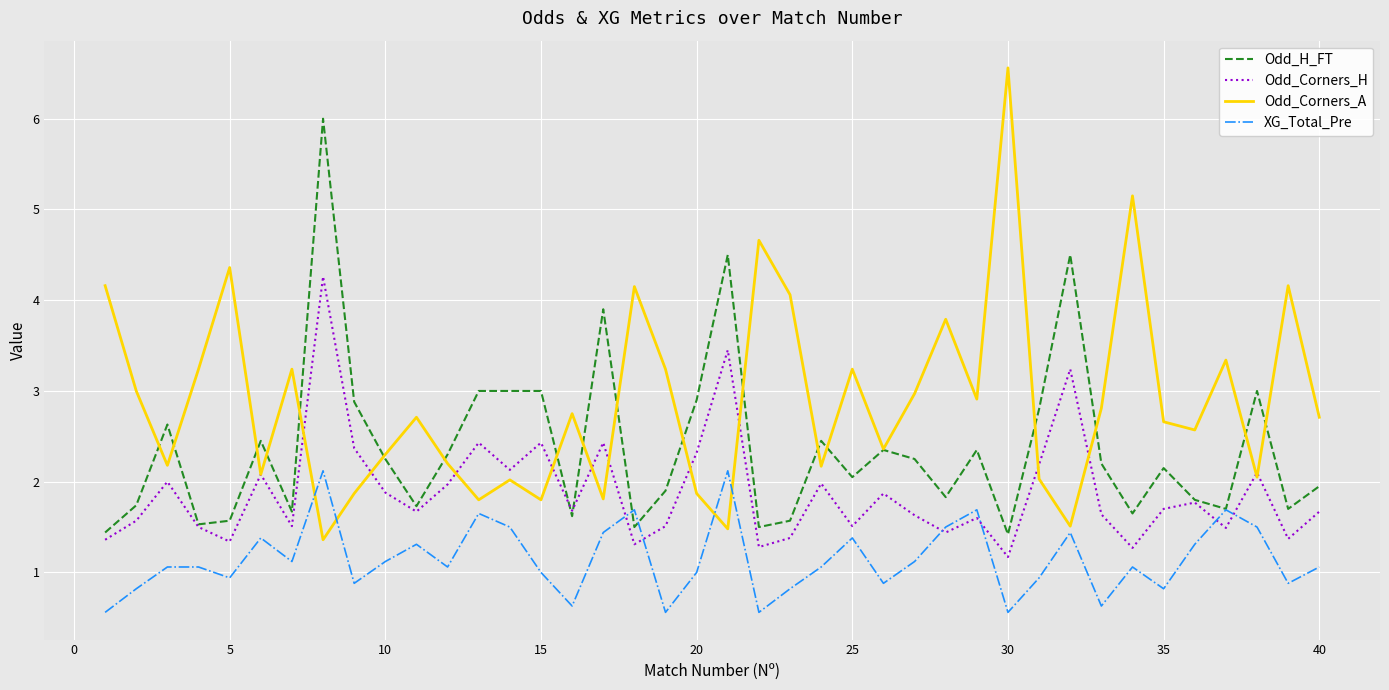

What is the lowest value of the Odd_Corners_H series?

1.2